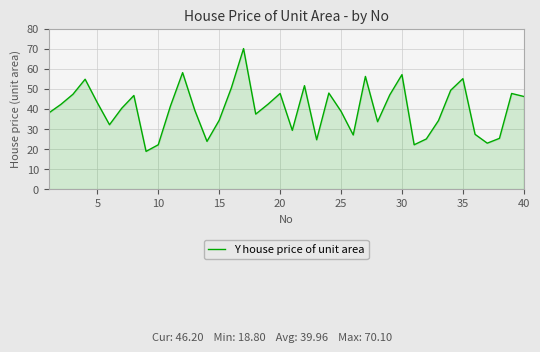

What is the minimum value shown in the chart?

18.8